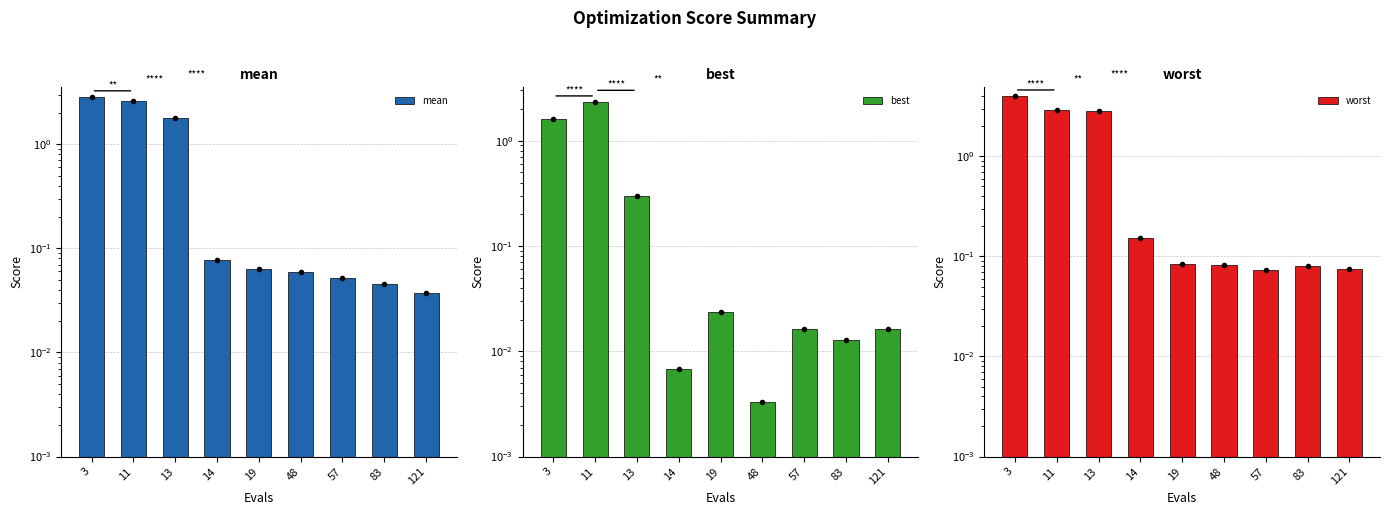

Rank the series by their average value, from lowest to highest.

best, mean, worst